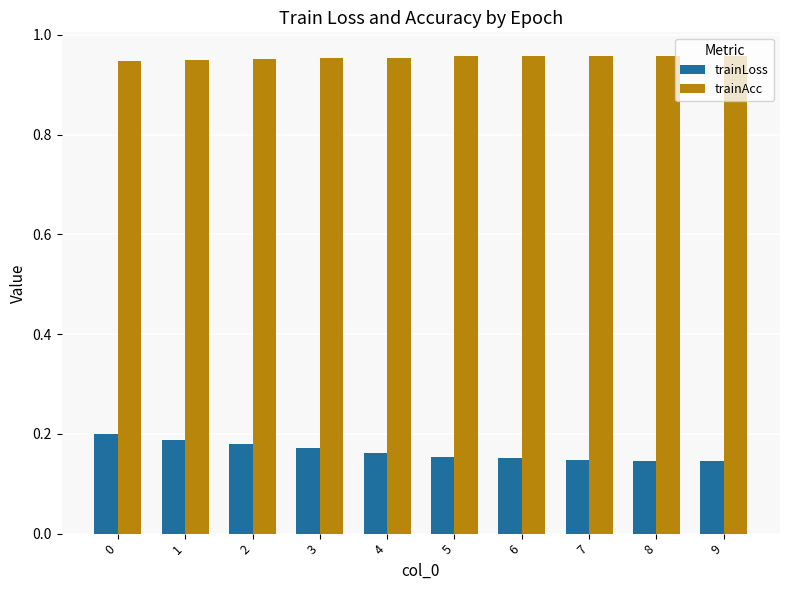

What is the sum of the trainAcc values at 7 and 9?

1.9